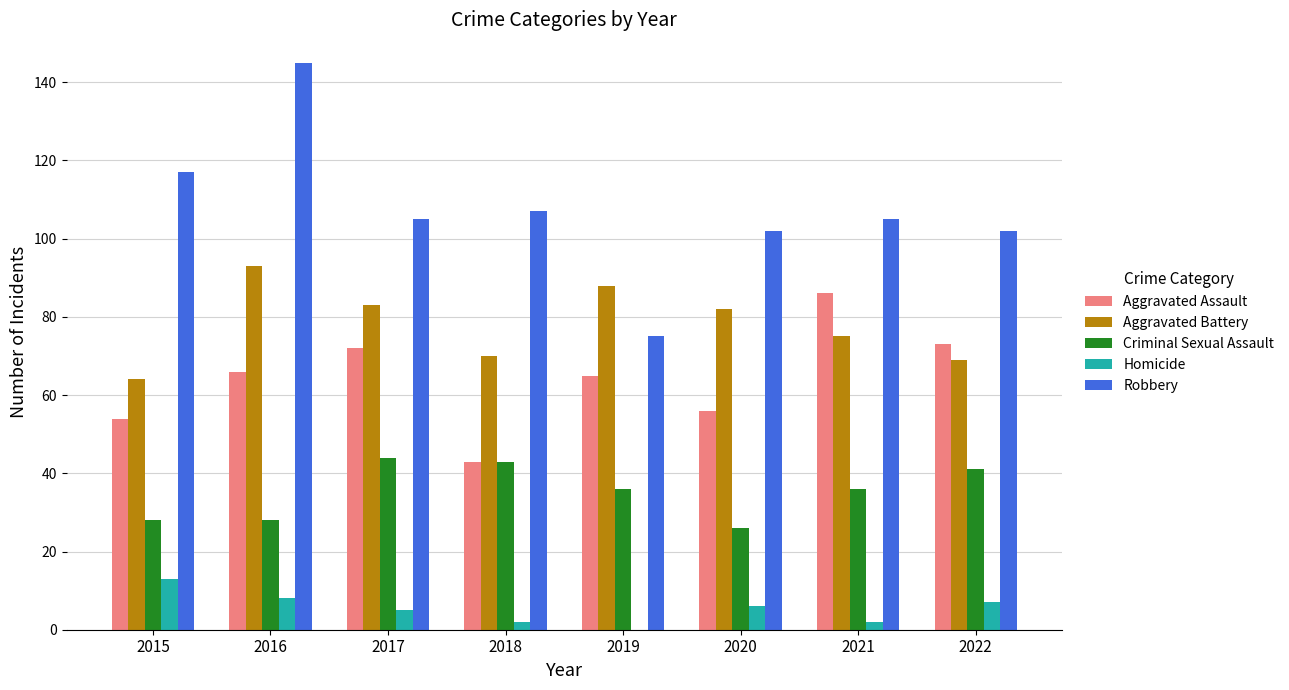

Is the value of Aggravated Assault at 2015 greater than the value of Aggravated Battery at 2015?

No